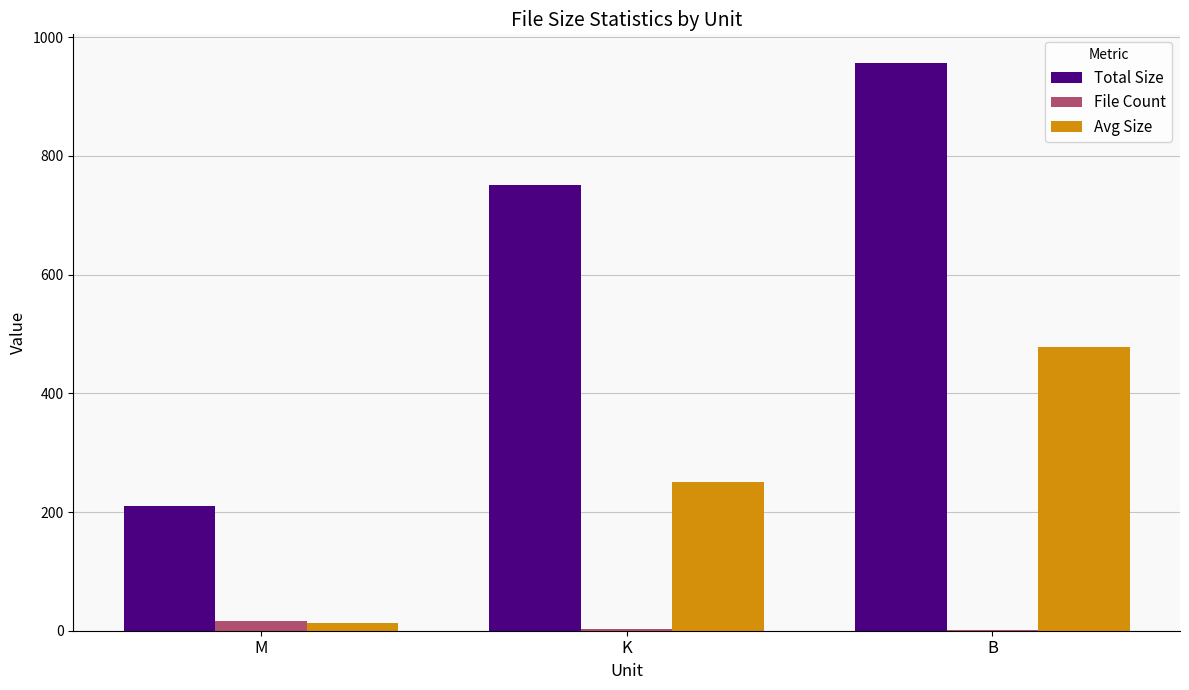

Which label corresponds to the largest value in the chart?

B